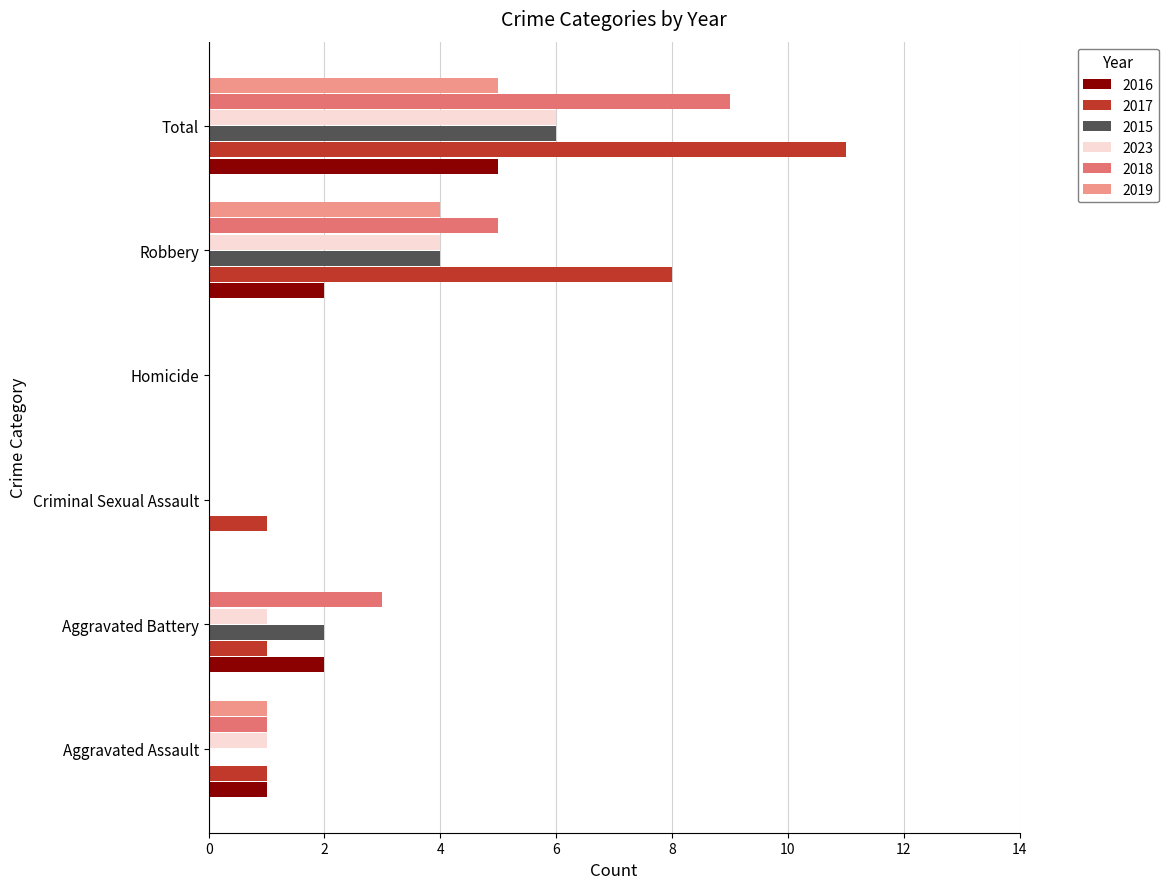

What is the total value across all series at Robbery?

27